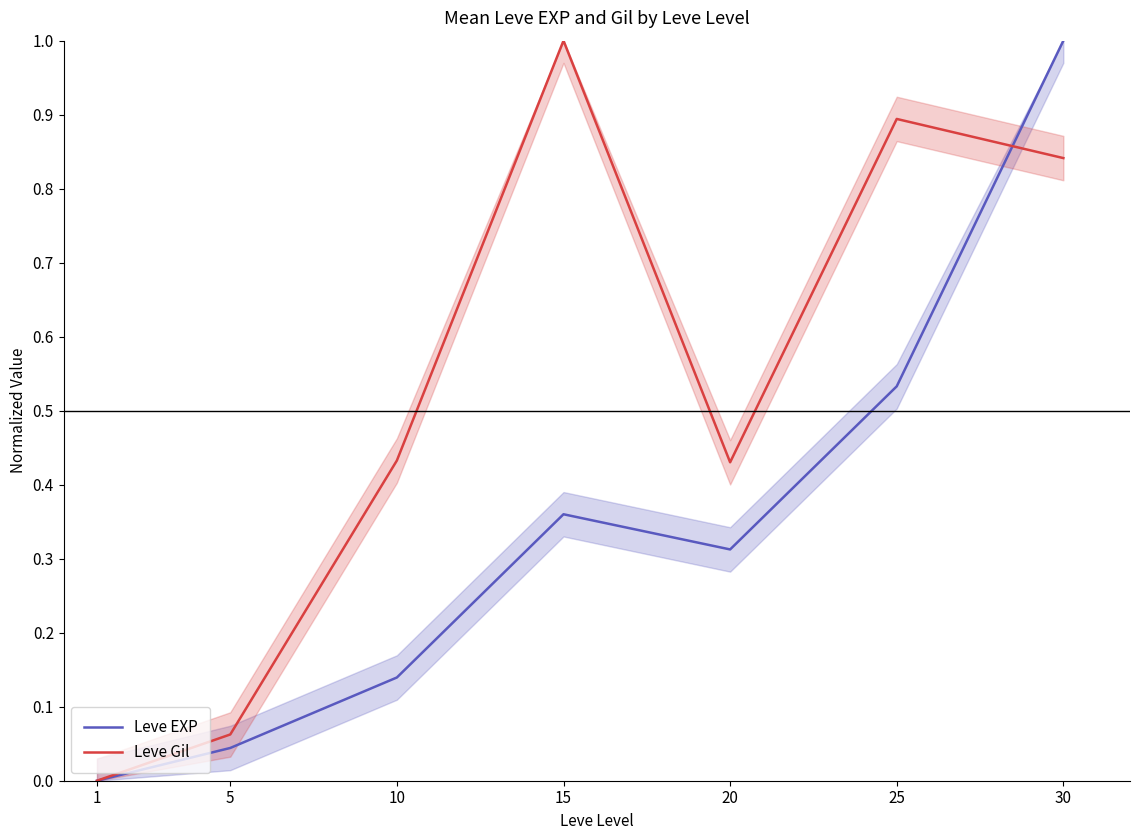

Reading left to right, extract all data points from this chart.

Leve EXP: 0.0	0.0	0.1	0.4	0.3	0.5	1.0
Leve Gil: 0.0	0.1	0.4	1.0	0.4	0.9	0.8